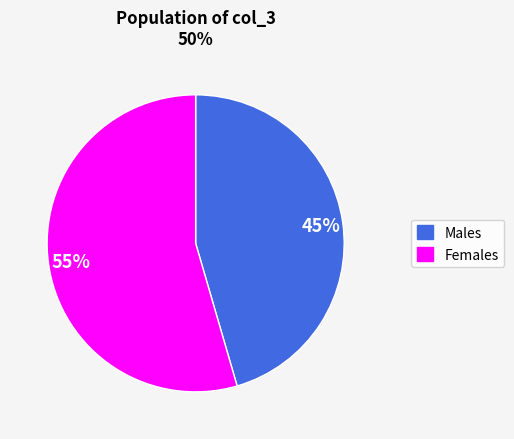

Does any single category account for the majority?

Yes